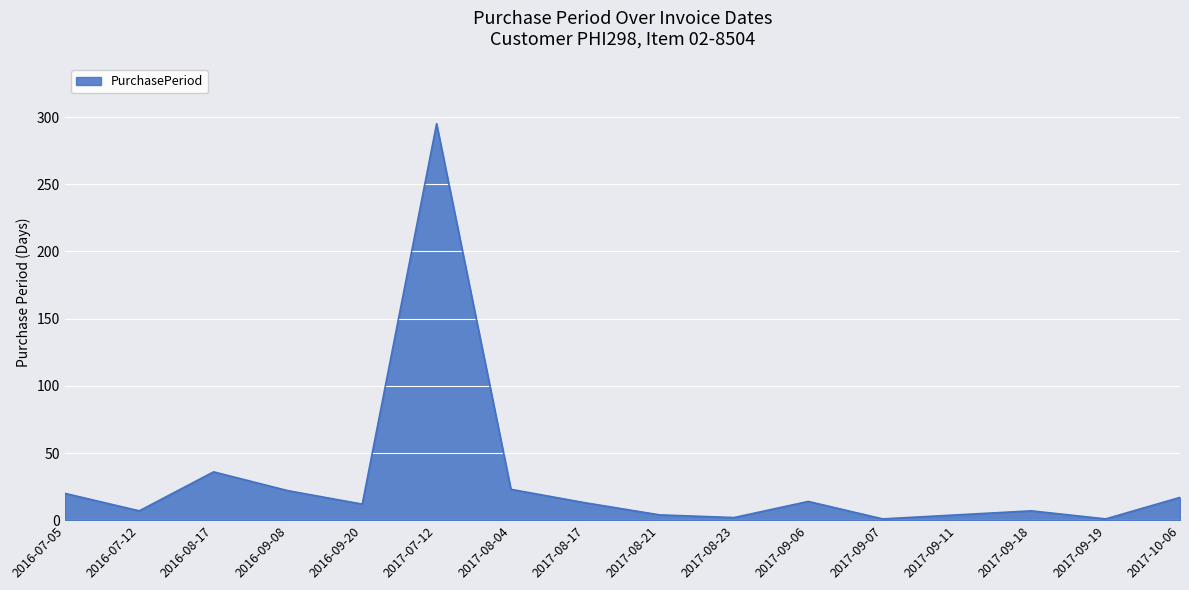

Which category has the highest value across all series?

2017-07-12